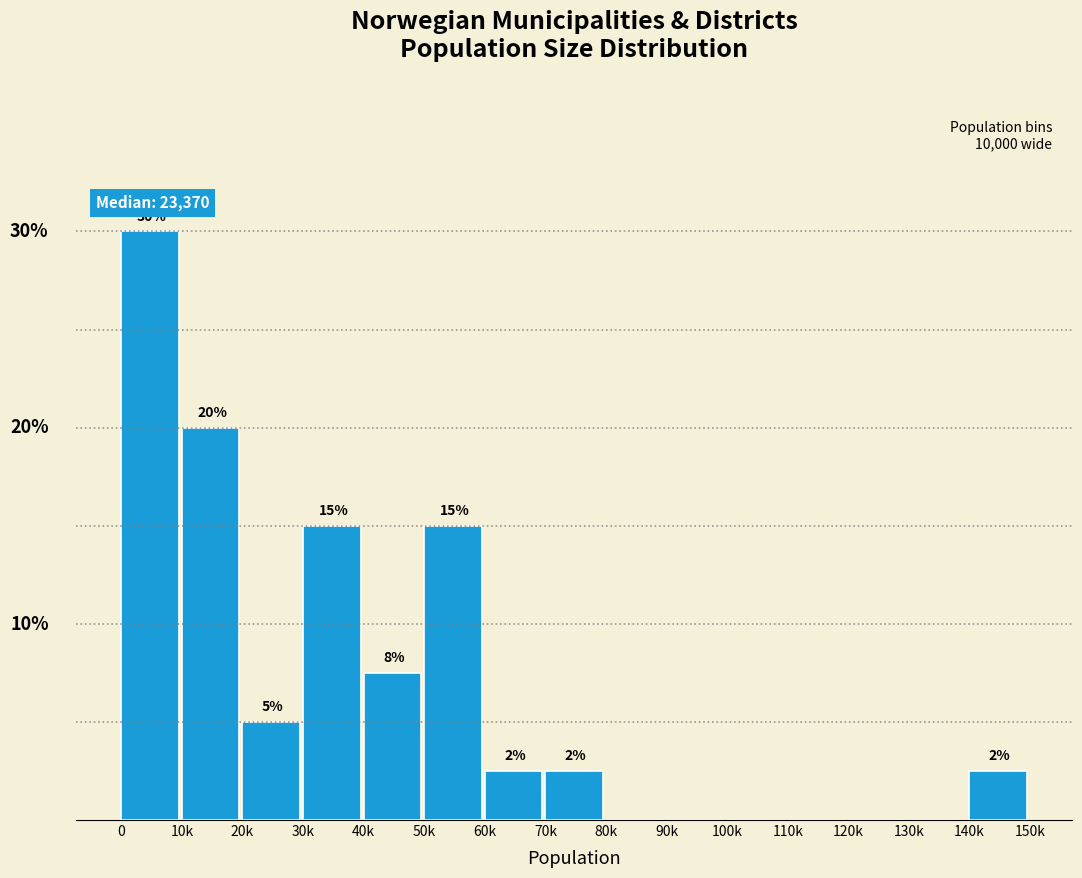

Between 80k and 10k, which is larger?

10k